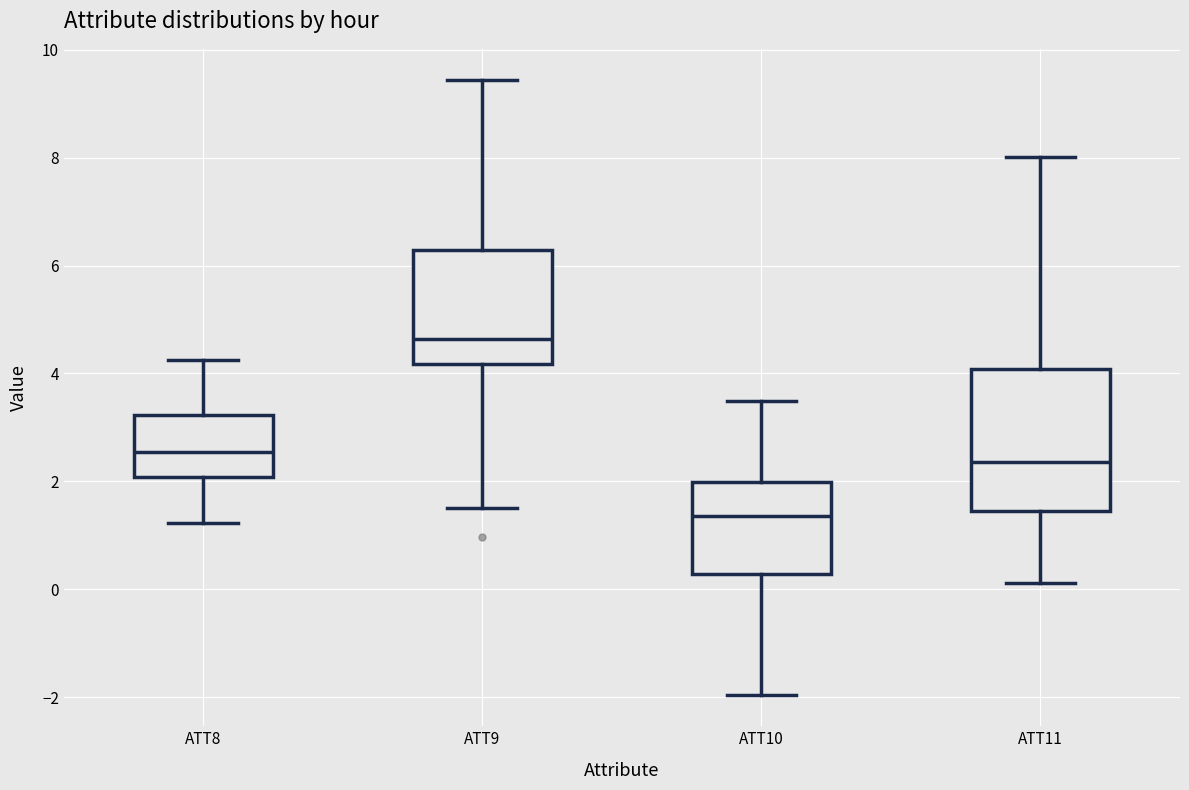

Reading left to right, transcribe this box plot: for each box, give where its median line is, the range the box spans, and where its two whiskers end, as read against the y-axis. The values are not printed on the chart, so give them approximately, as read against the axis.

ATT8: median 2.6, box 2.0 to 3.2, whiskers 1.2 to 4.2
ATT9: median 4.6, box 4.2 to 6.2, whiskers 1.6 to 9.4
ATT10: median 1.4, box 0.2 to 2.0, whiskers -2.0 to 3.4
ATT11: median 2.4, box 1.4 to 4.0, whiskers 0.2 to 8.0